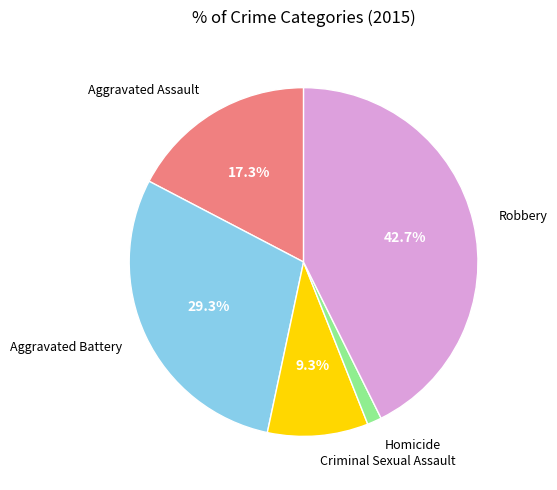

How many segments does this pie chart have?

5